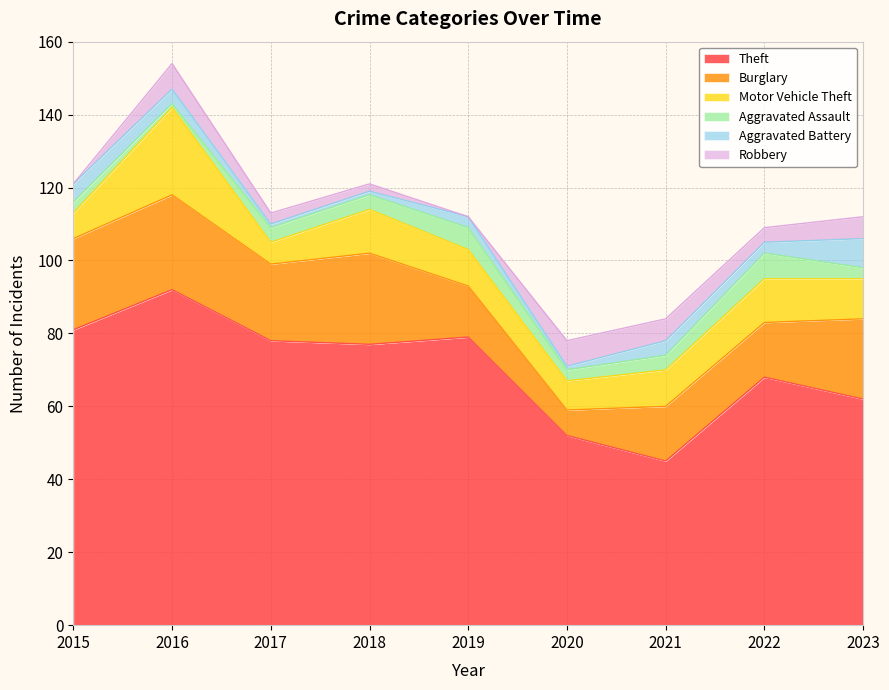

Which category has the lowest value across all series?

2015